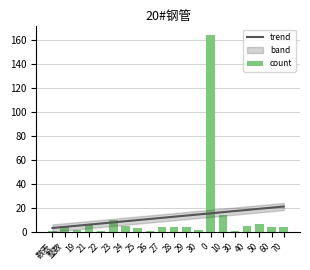

At which category does the chart reach its minimum across all series?

数表